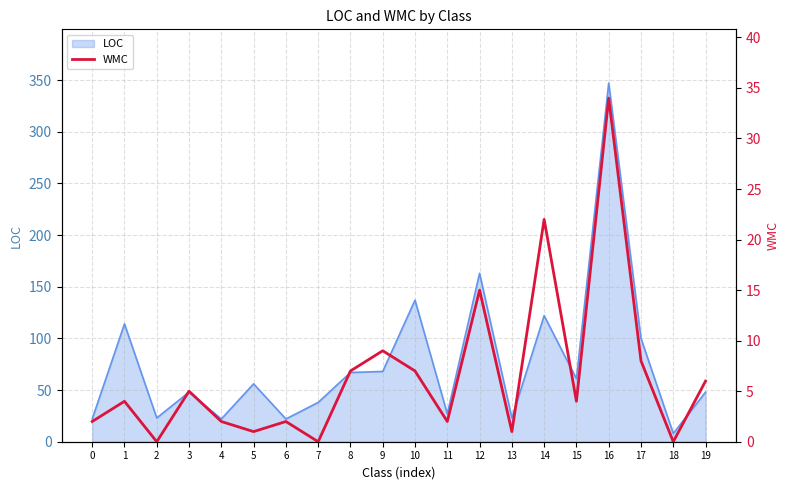

How many points are higher than both their immediate neighbors (excluding endpoints)?

7